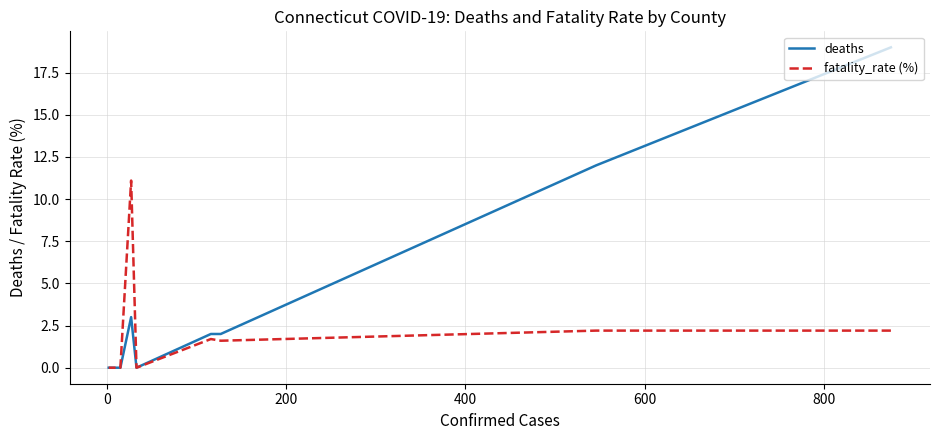

Which series has the largest total across all categories?

deaths